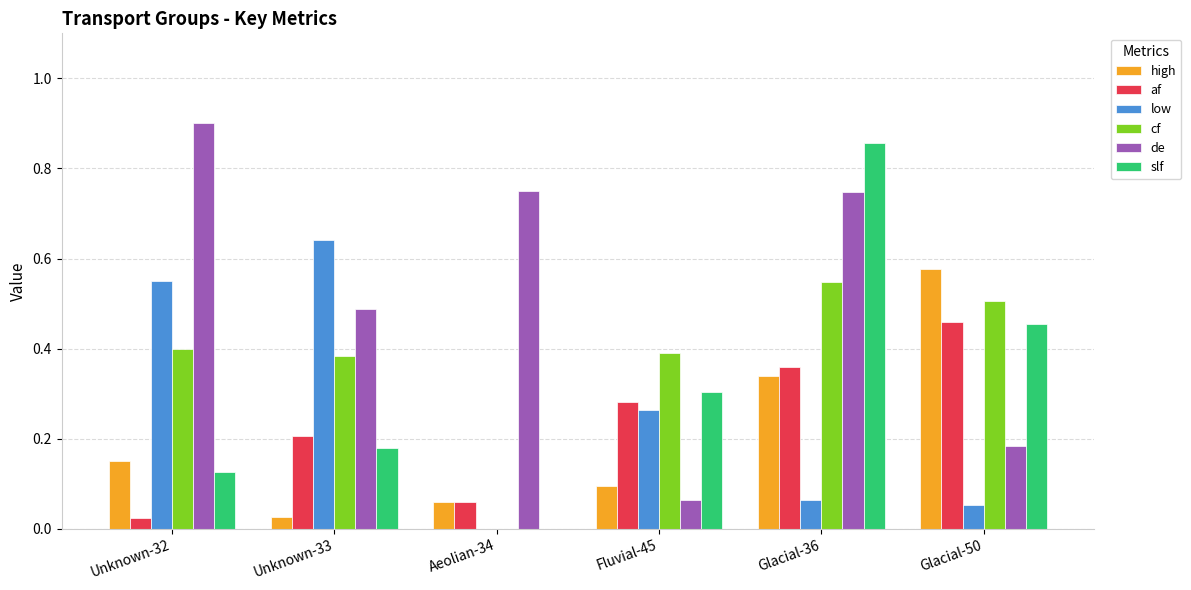

Which series has the largest range (max minus min)?

slf